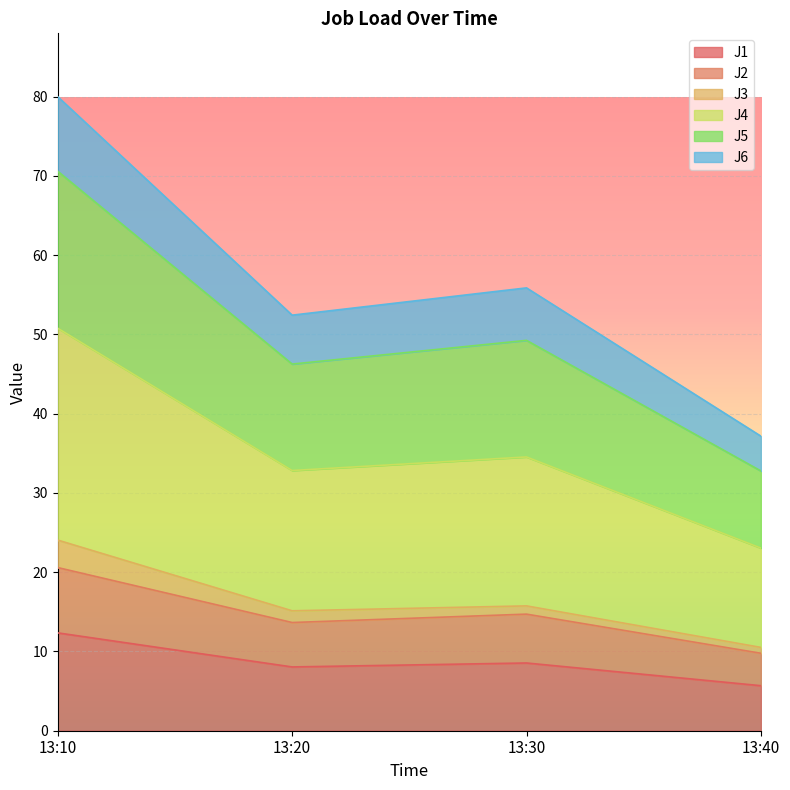

At which category is the sum across all series the highest?

13:10